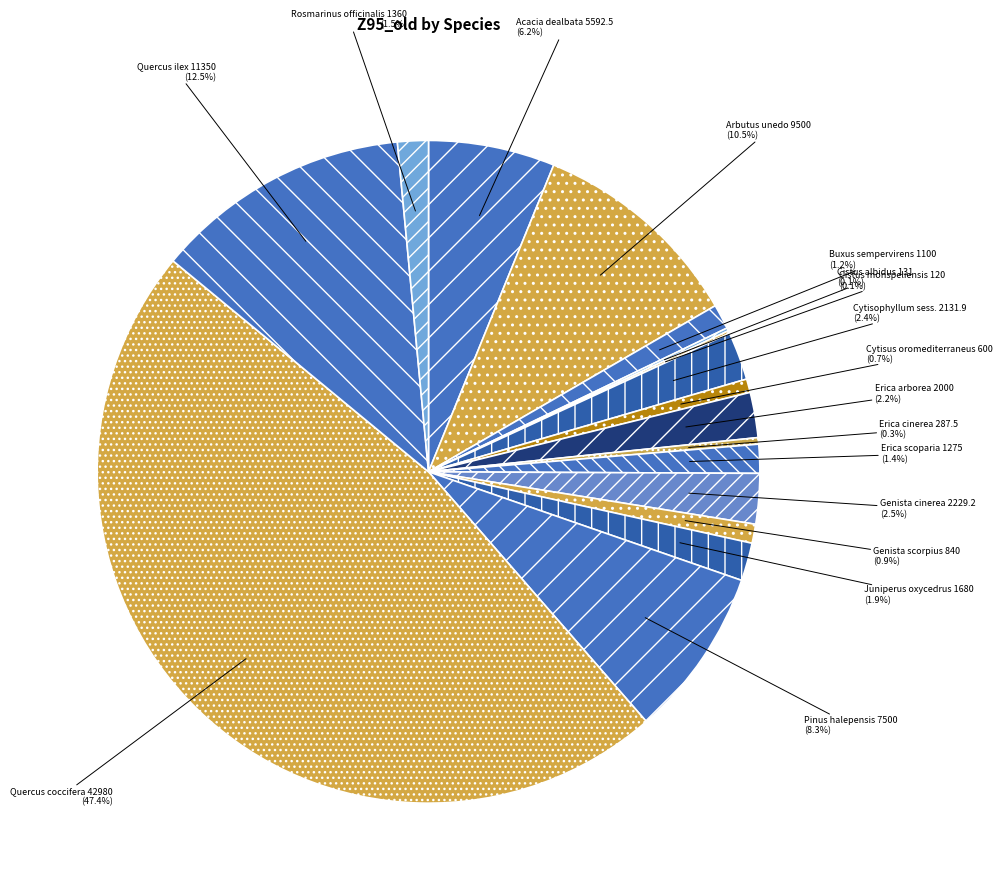

Which category has the biggest portion of the pie?

Quercus coccifera